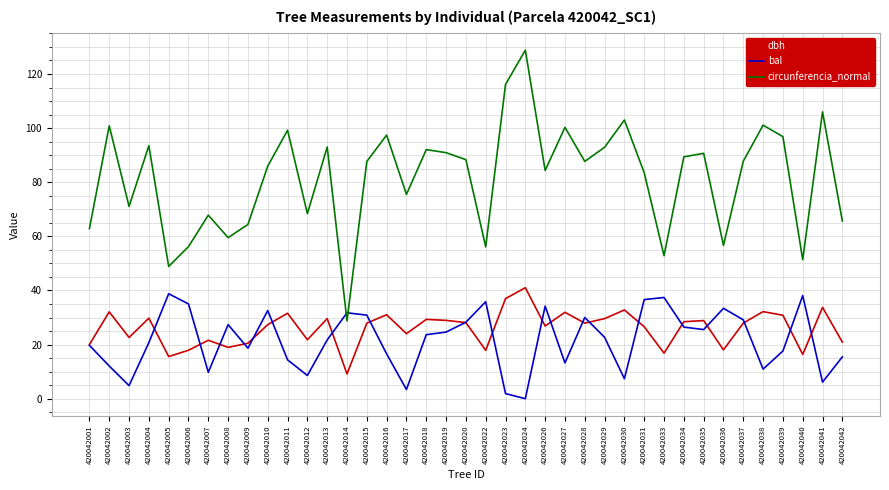

At which category does the chart reach its peak across all series?

420042024